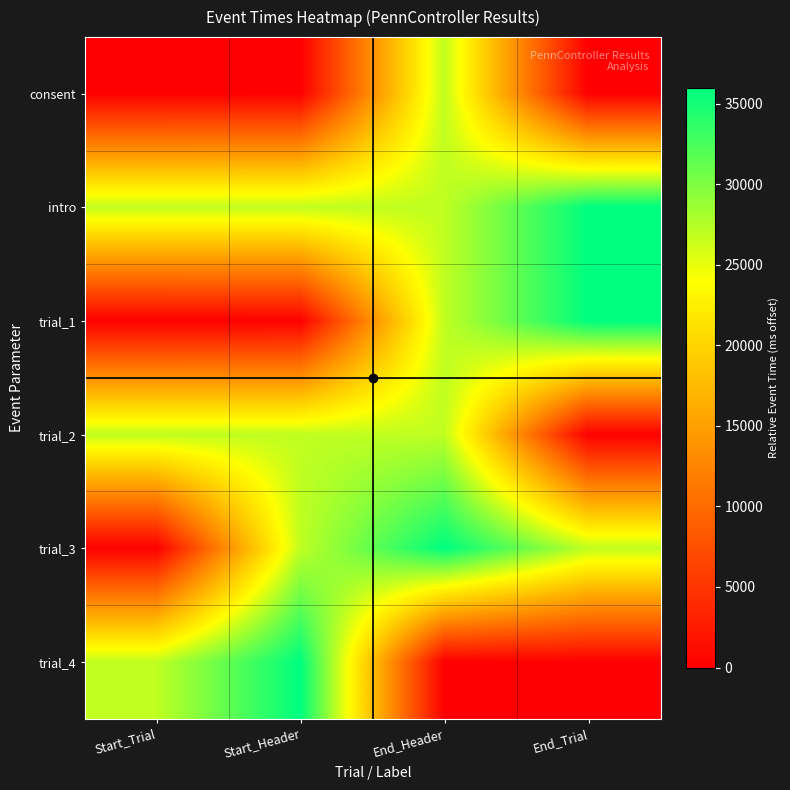

List the series in order of their peak value, highest first.

intro, trial_1, trial_3, trial_4, trial_2, consent